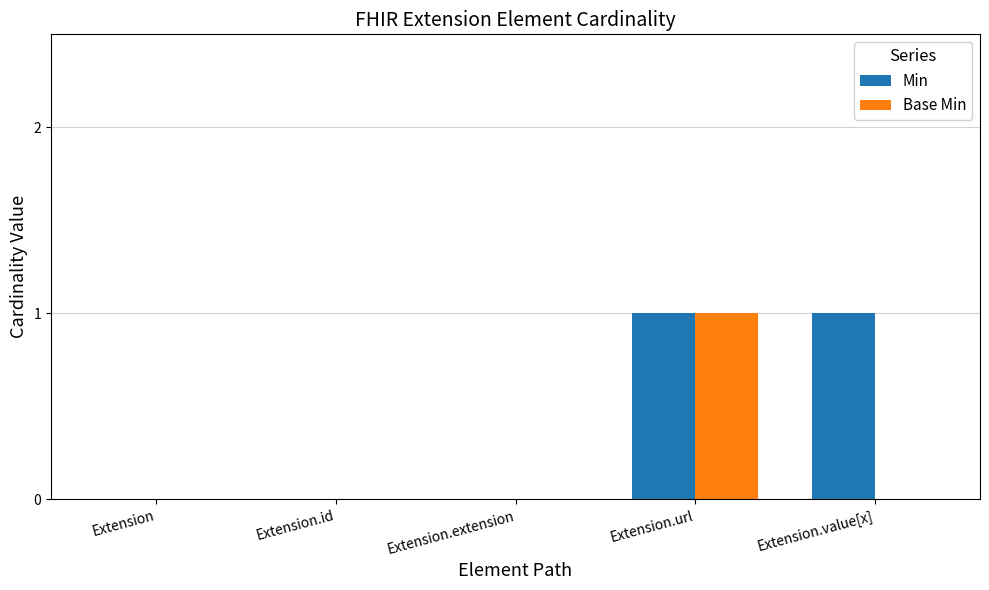

The value of Base Min at Extension.id is 0. True or false?

True